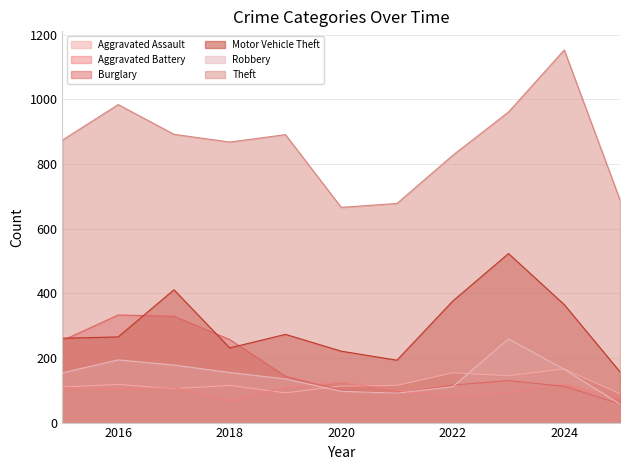

Is the value of Robbery at 2020 greater than the value of Aggravated Battery at 2023?

Yes